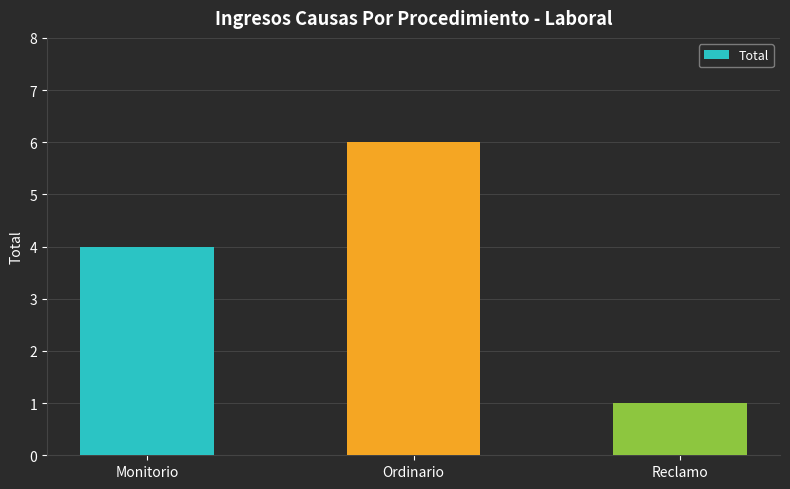

Count the values in the range 1 to 6.

3